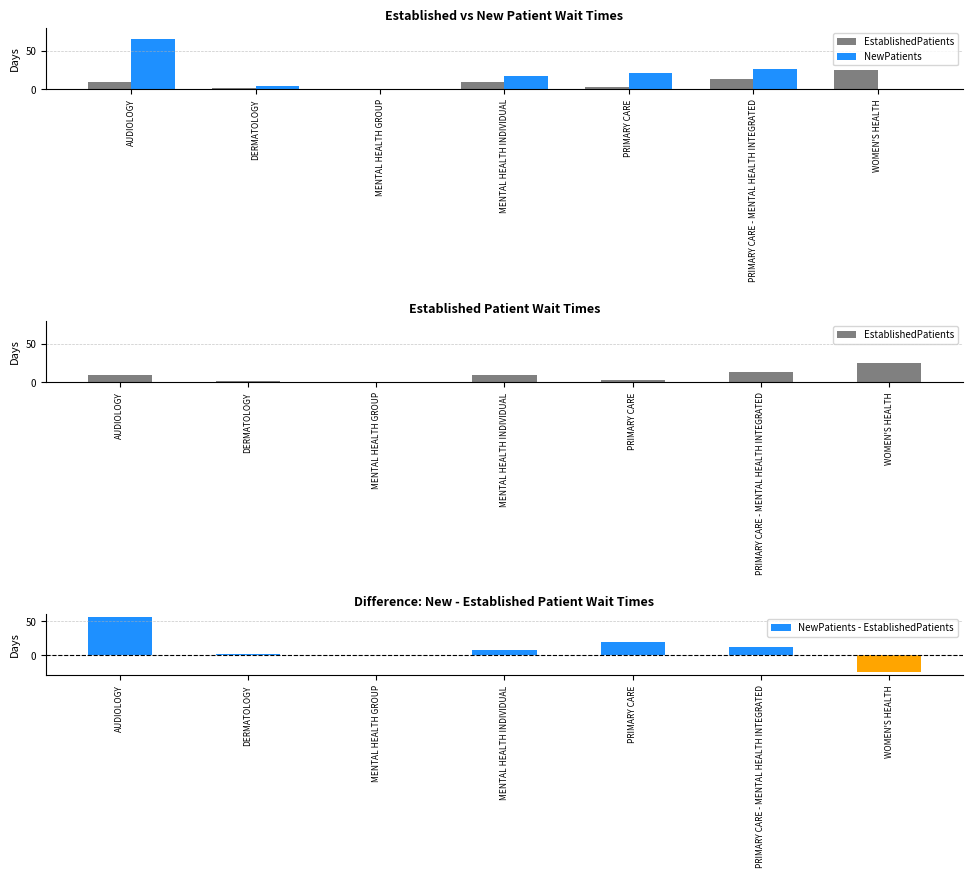

What is the label of the 4th bar from the left?

MENTAL HEALTH INDIVIDUAL